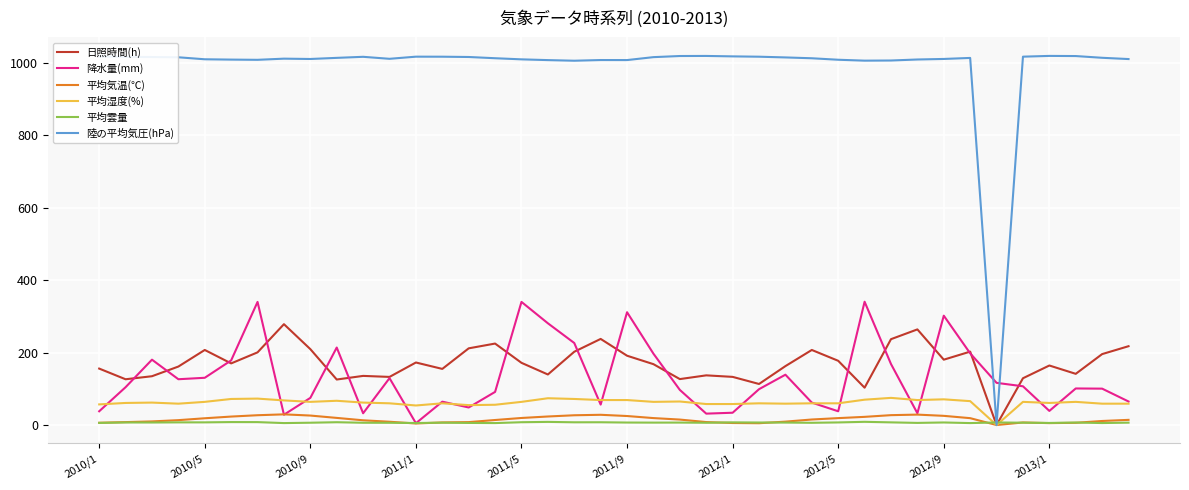

Which series has the largest total across all categories?

陸の平均気圧(hPa)